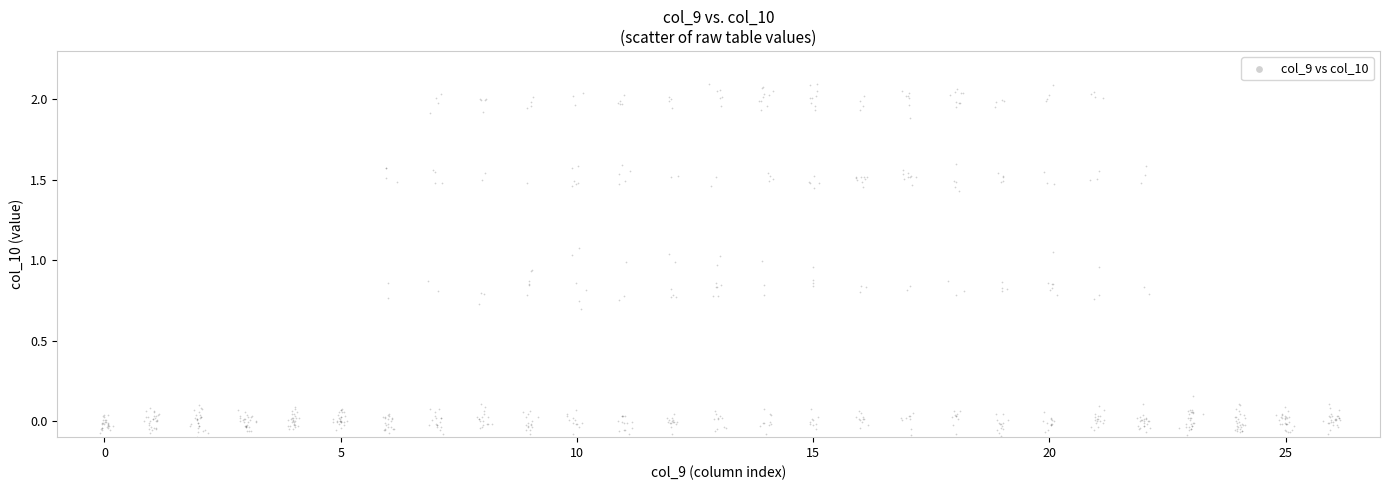

What is the range of Y values (max minus min)?

2.2